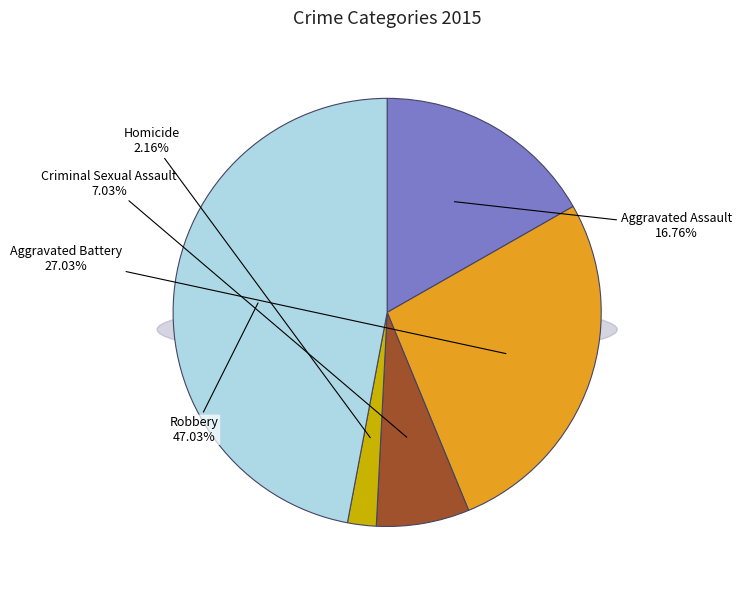

What is the ratio of the value at Homicide to the value at Aggravated Battery?

0.1